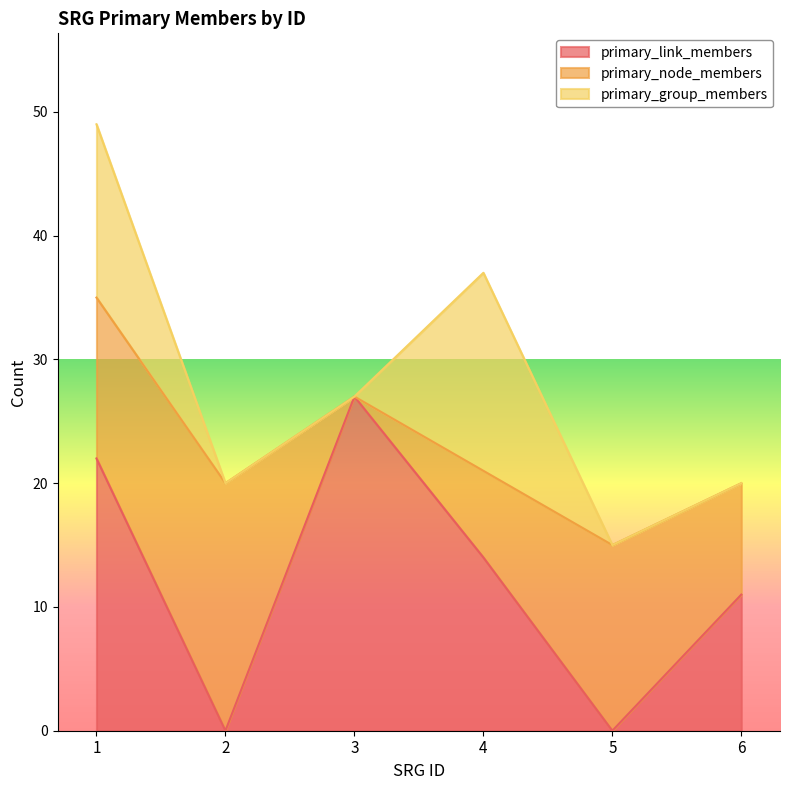

Between 4 and 1, which is larger?

1